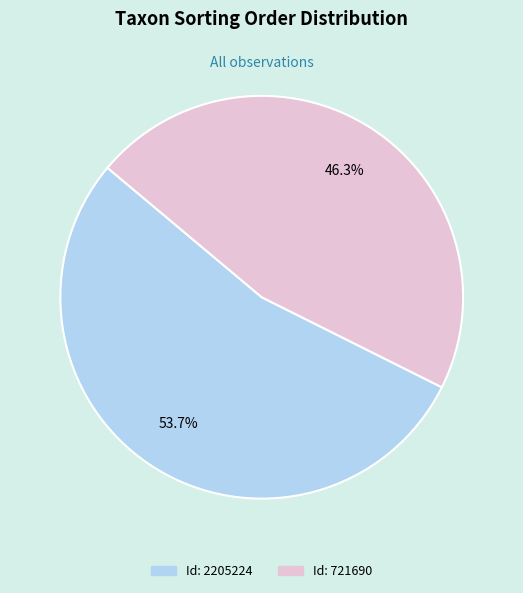

Does any single category account for the majority?

Yes